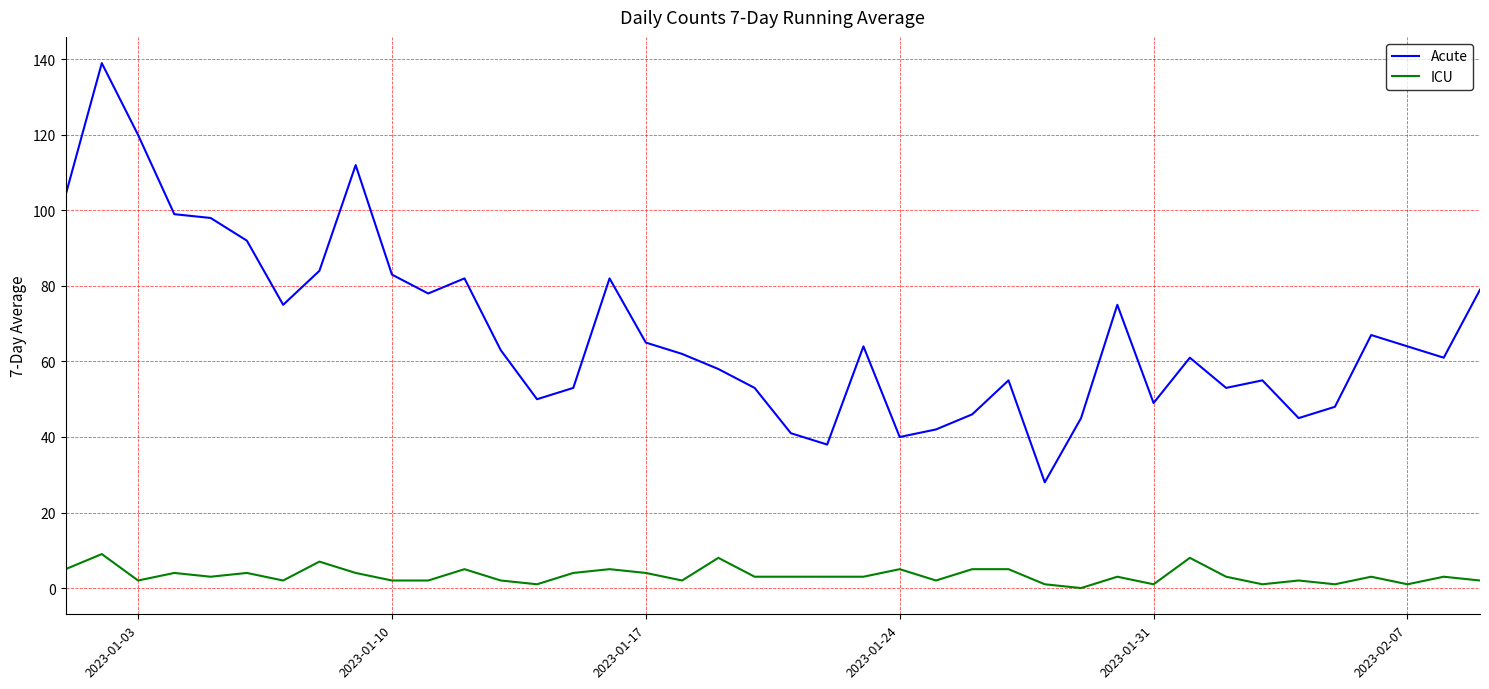

True or false: ICU and Acute intersect in this chart.

False